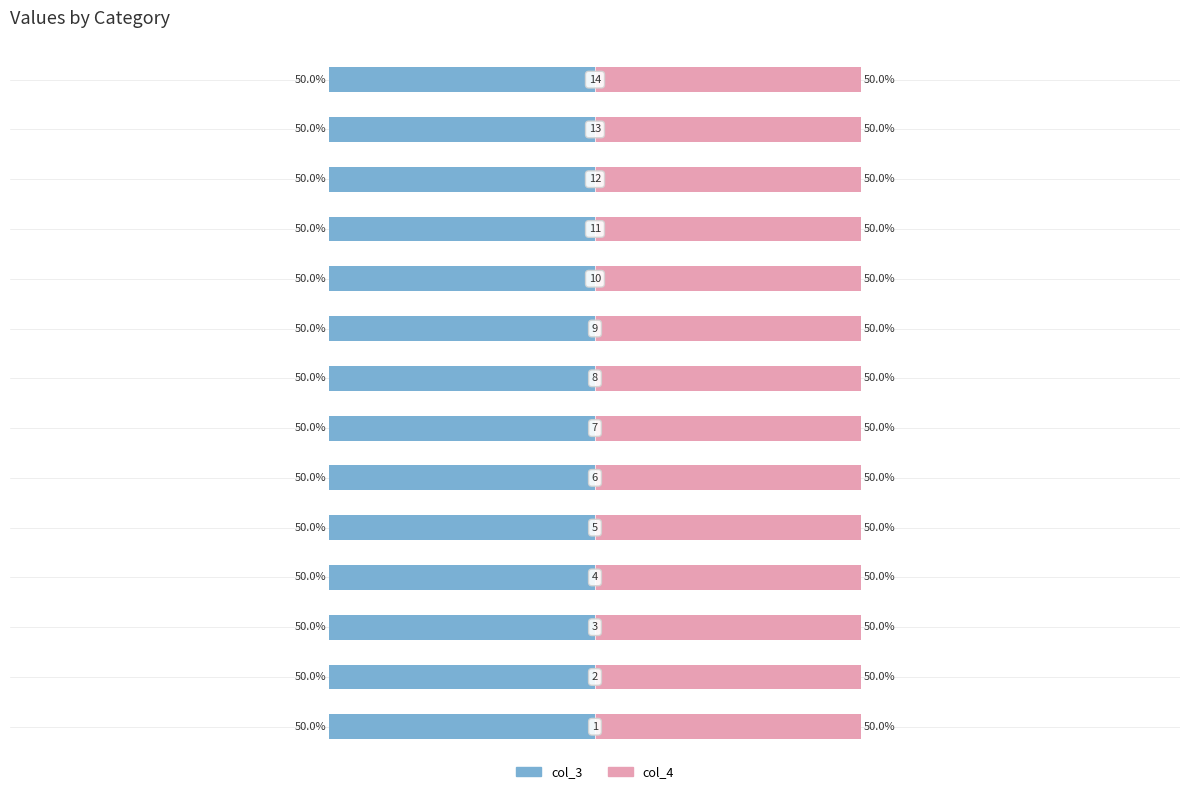

Is it true that col_4 equals 9 at 5?

False